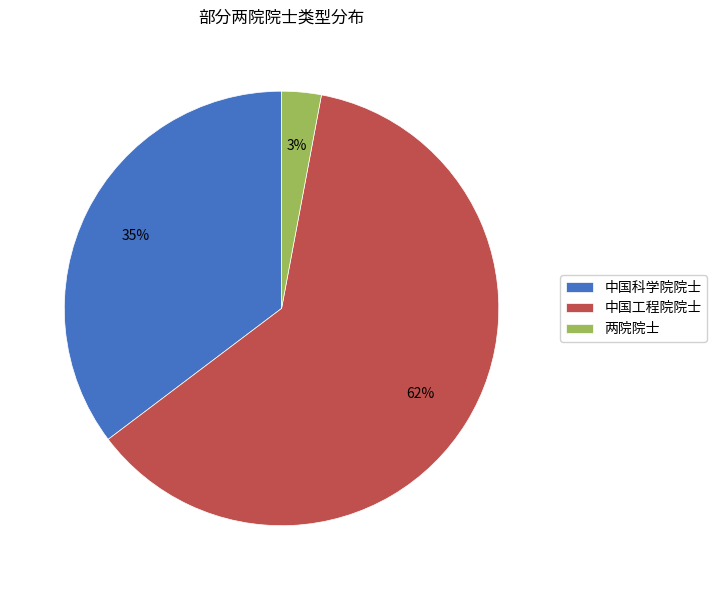

To the nearest percent, what is the combined percentage of 中国科学院院士 and 中国工程院院士?

97%